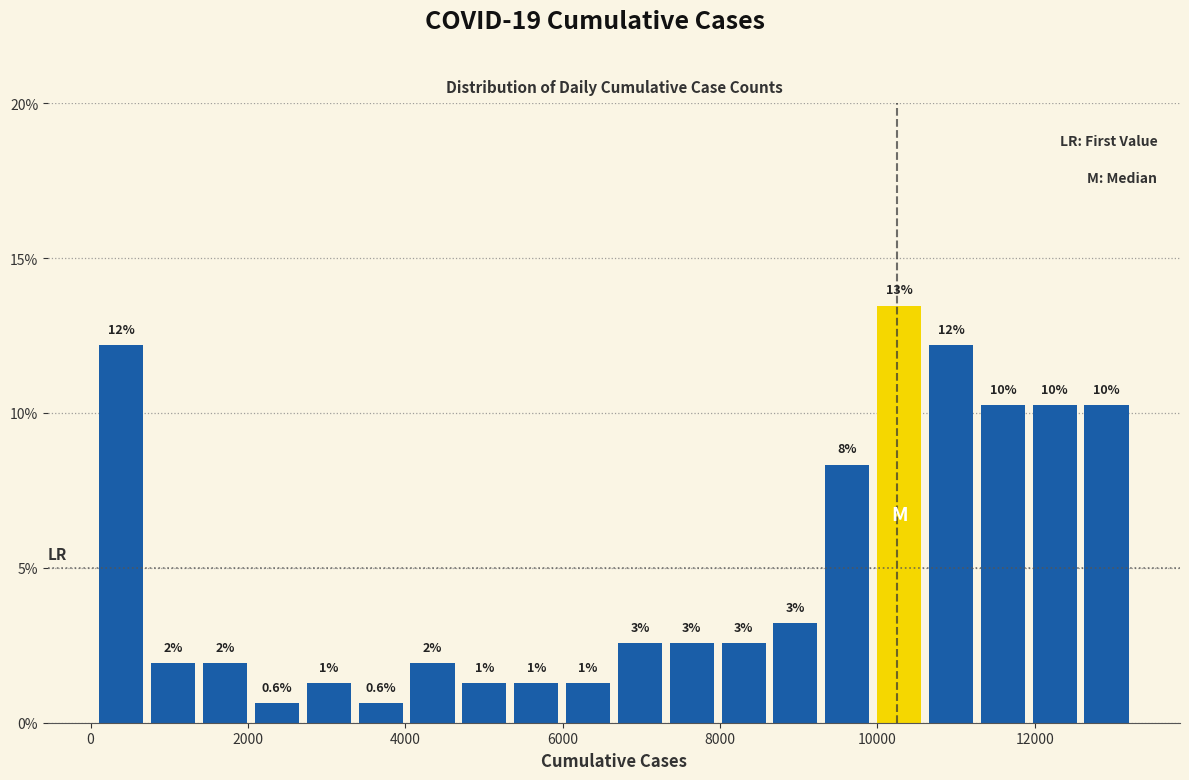

Read against the x-axis, roughly where is the centre of the tallest bar?

10200